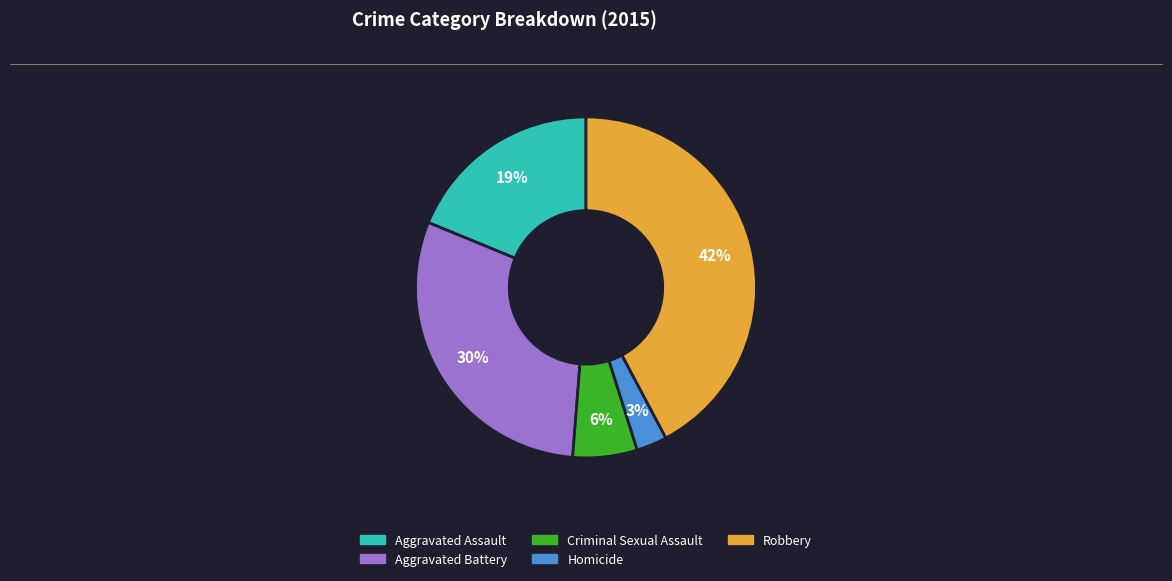

Do Aggravated Assault and Criminal Sexual Assault together represent more than half of the pie?

No